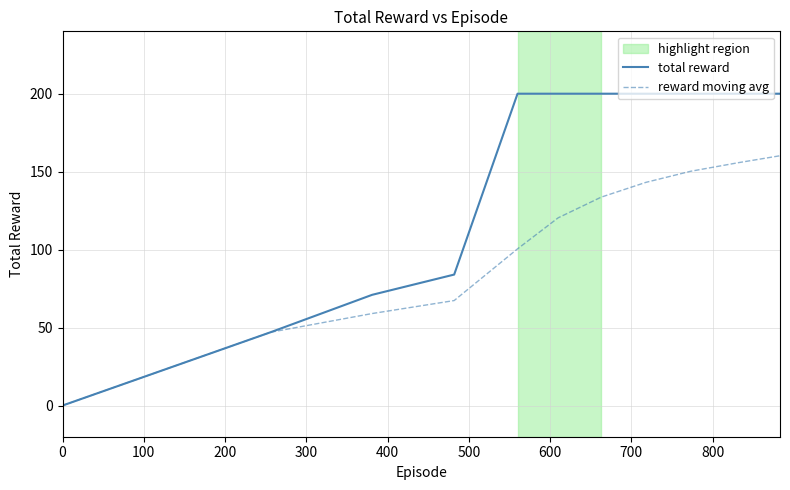

List the series in order of their overall mean, highest first.

total reward, reward moving avg